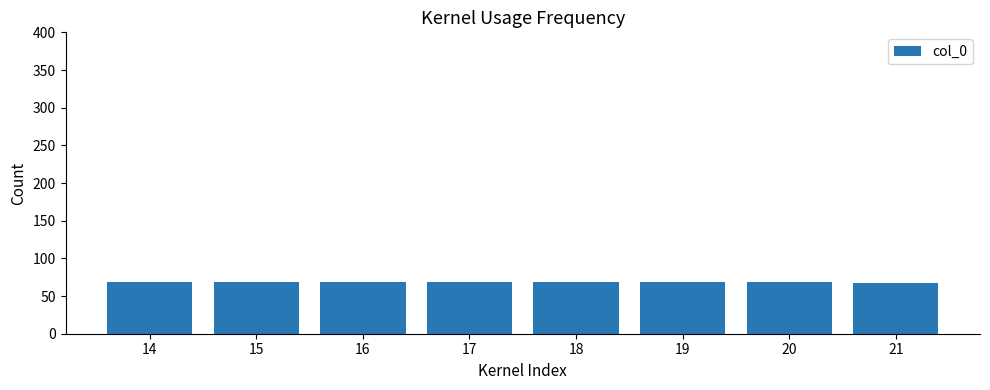

The chart shows a value of 97 at 18. True or false?

False